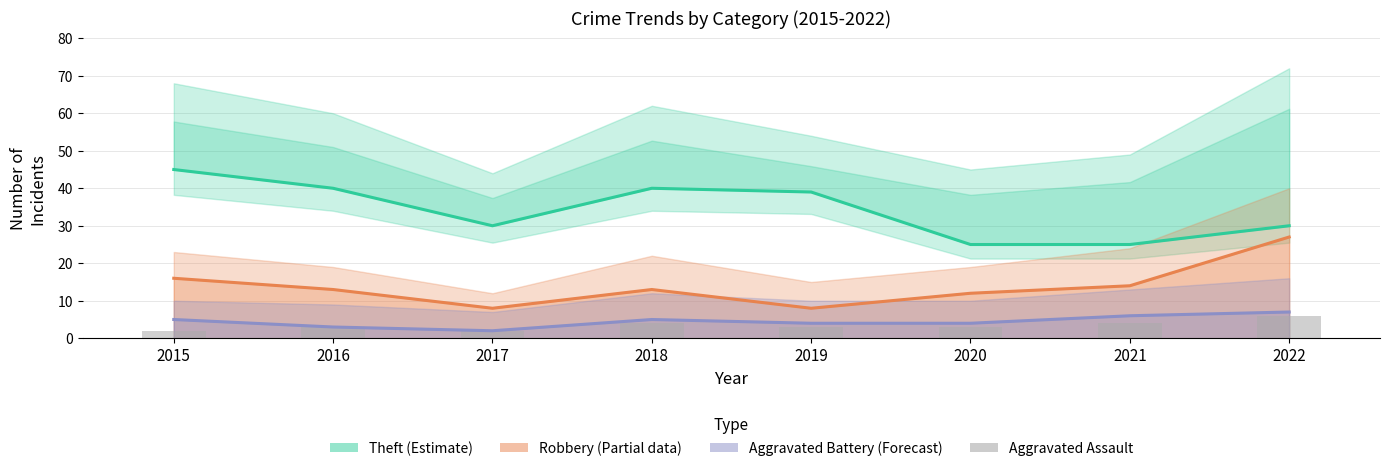

Reading left to right, transcribe all the data shown in this chart.

Theft (Estimate): 2015=45	2016=40	2017=30	2018=40	2019=39	2020=25	2021=25	2022=30
Robbery (Partial): 2015=16	2016=13	2017=8	2018=13	2019=8	2020=12	2021=14	2022=27
Aggravated Battery (Forecast): 2015=5	2016=3	2017=2	2018=5	2019=4	2020=4	2021=6	2022=7
Aggravated Assault: 2015=2	2016=3	2017=2	2018=4	2019=3	2020=3	2021=4	2022=6